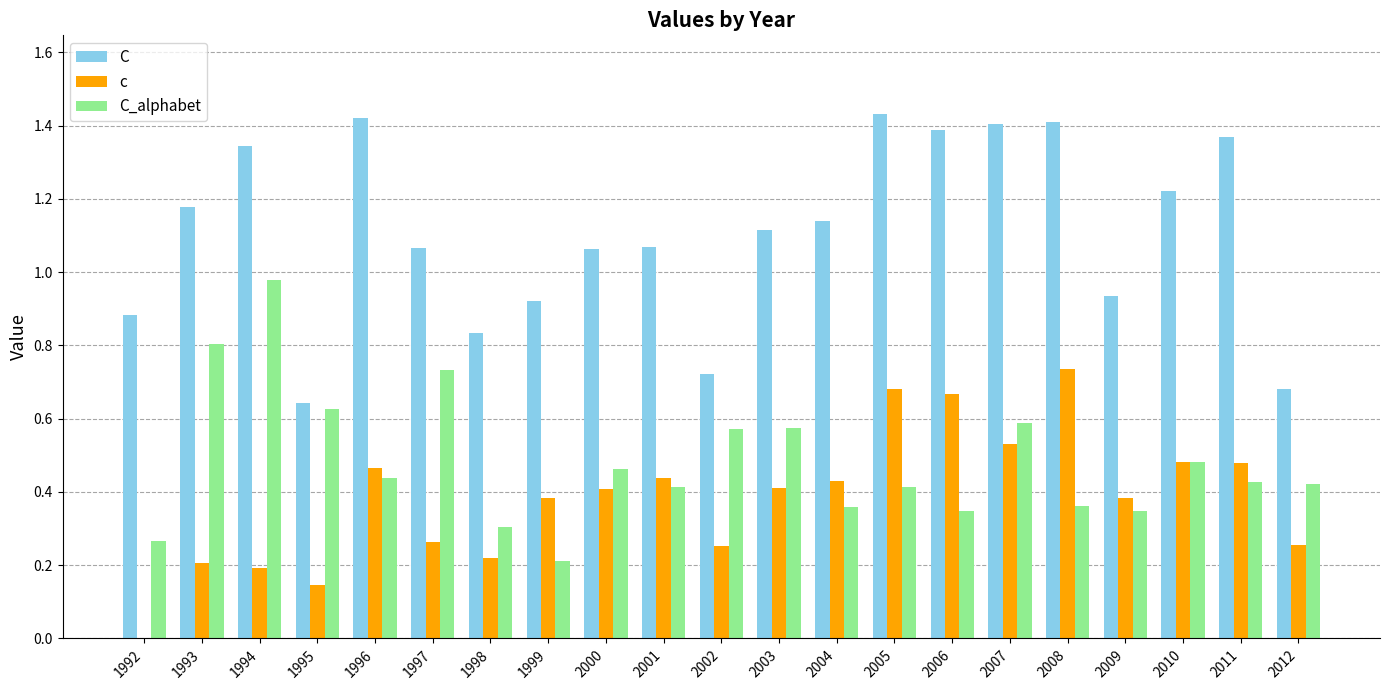

Count the number of categories in the chart.

21